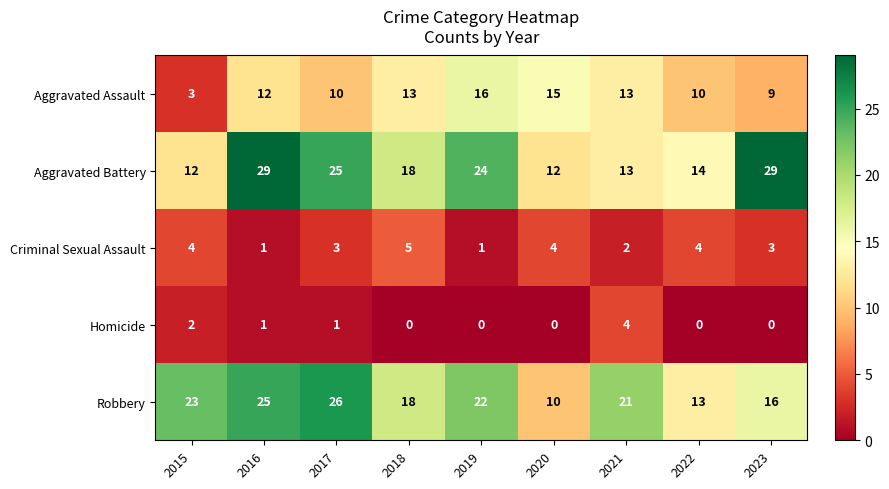

Where is Homicide nearest to the value 2?

2015